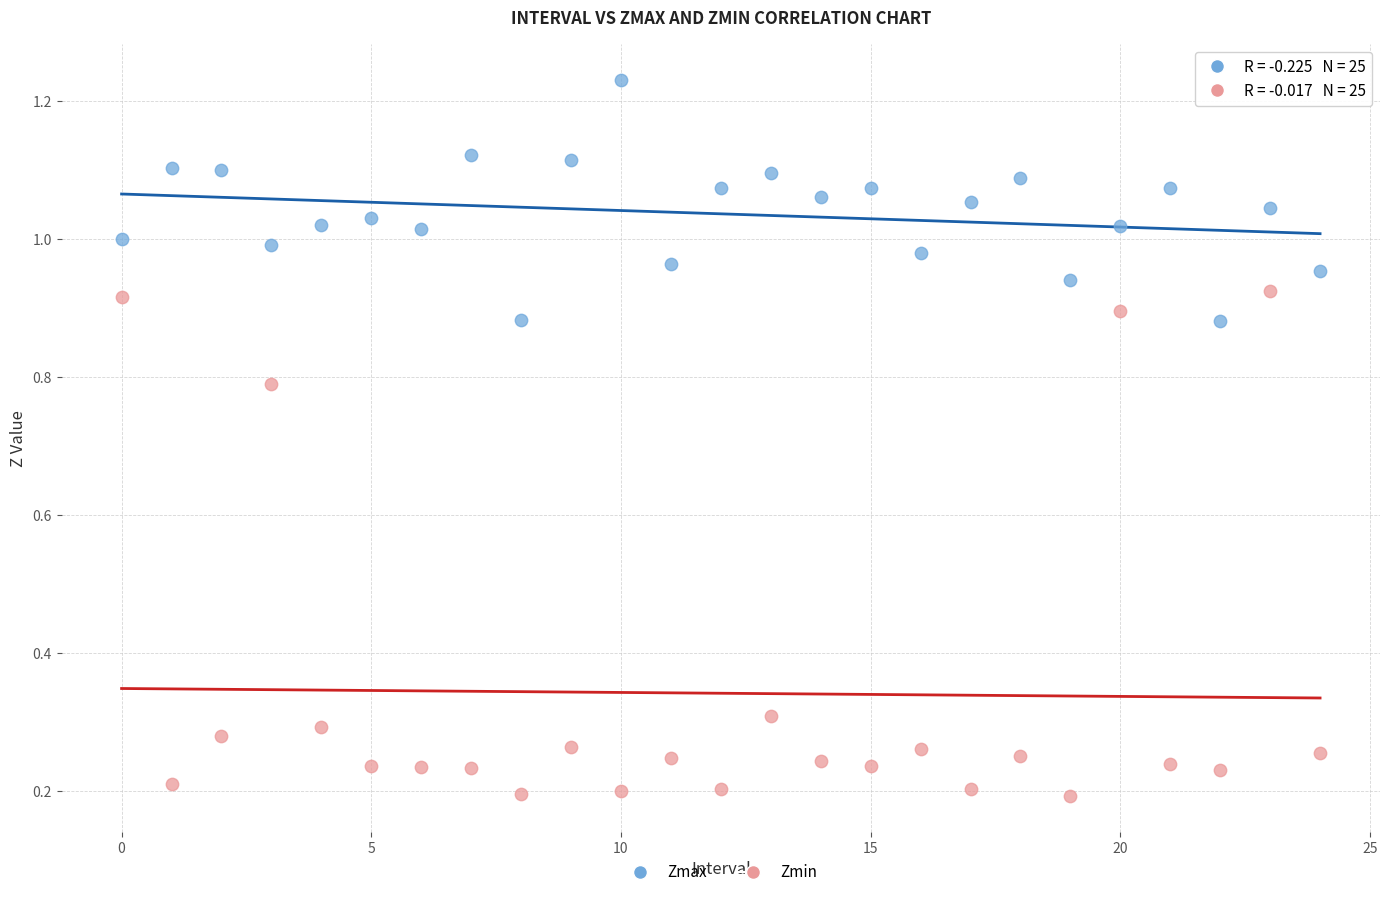

Which series contains the highest Y value?

Zmax